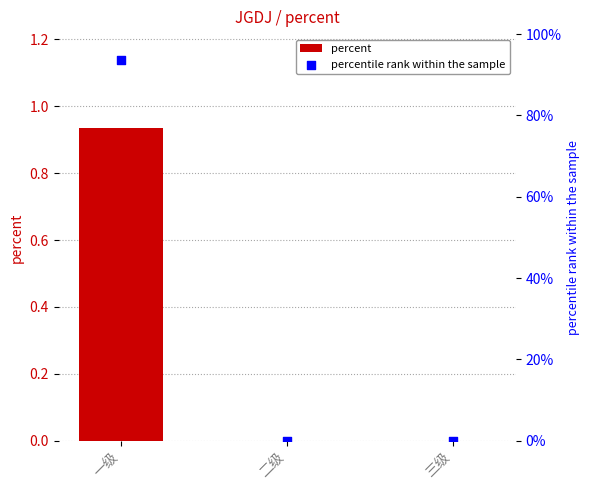

Which series has the largest total across all categories?

percentile rank within the sample